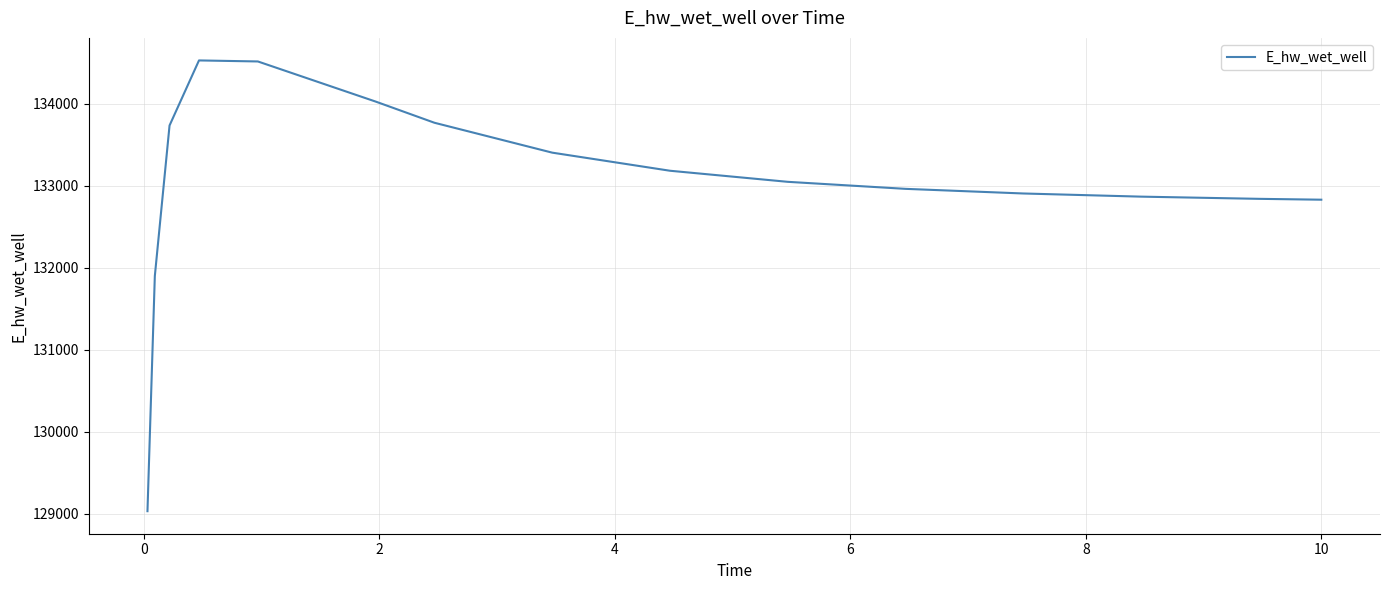

What is the greatest value displayed?

134526.5